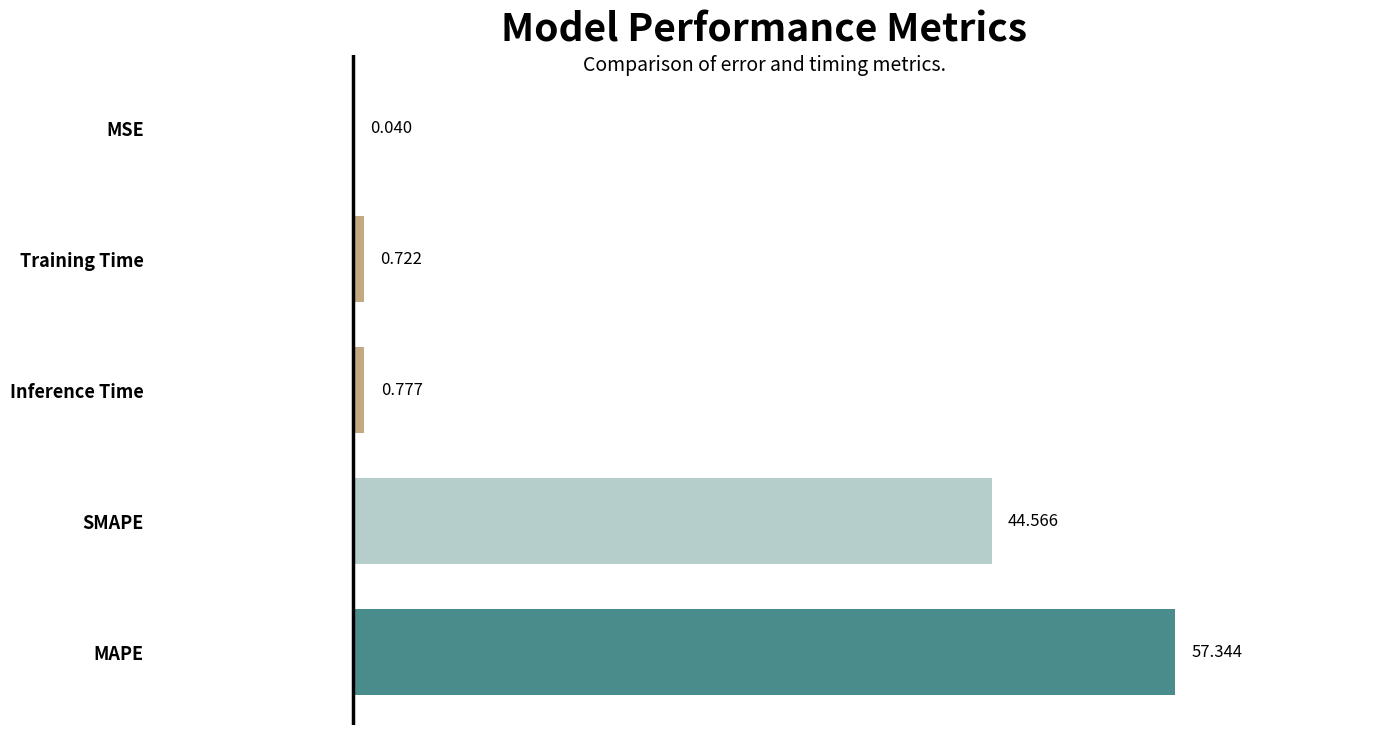

What is the maximum value shown in the chart?

57.3